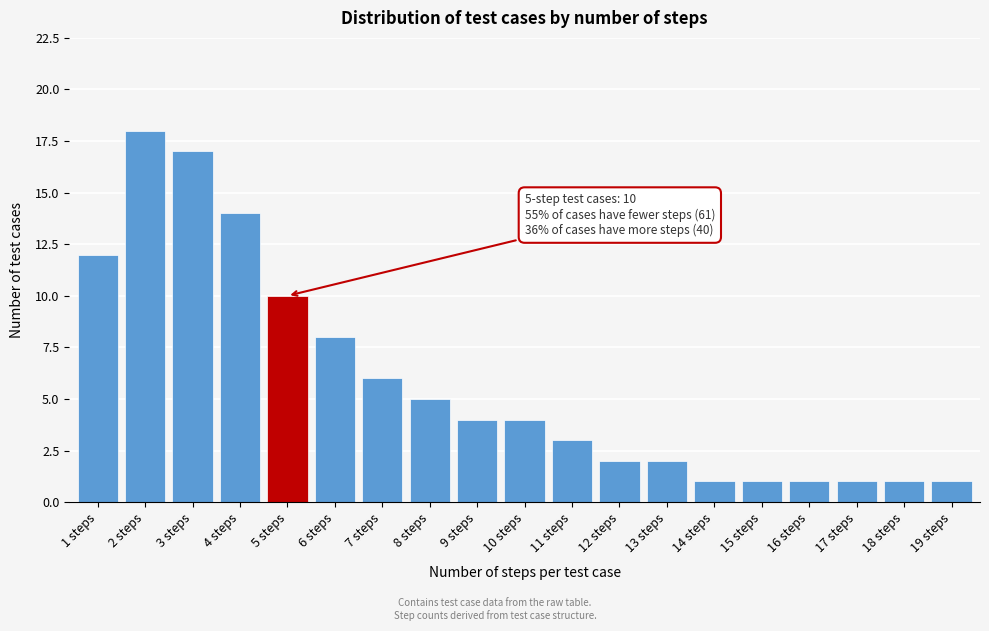

Reading left to right, transcribe all the data shown in this chart.

12	18	17	14	10	8	6	5	4	4	3	2	2	1	1	1	1	1	1